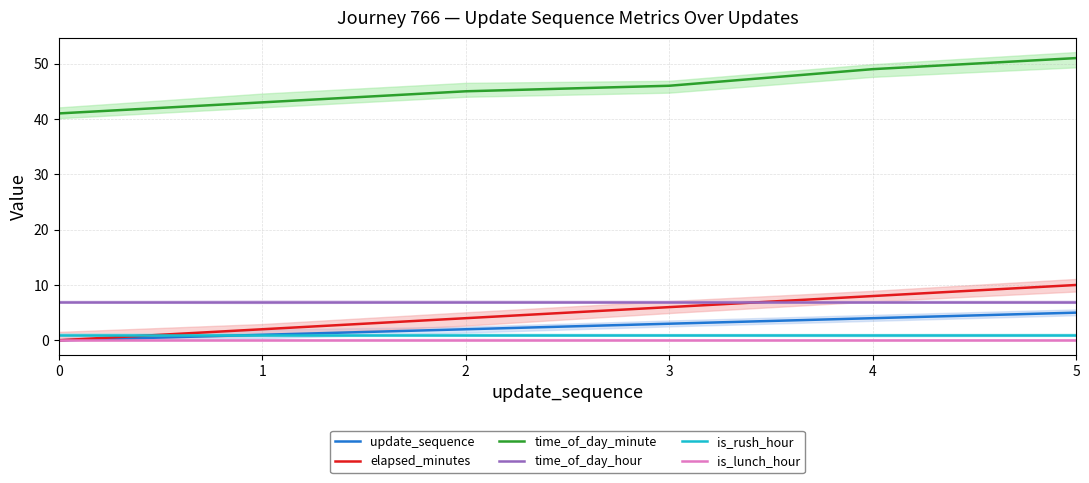

How many elapsed_minutes values are between 2 and 8?

4